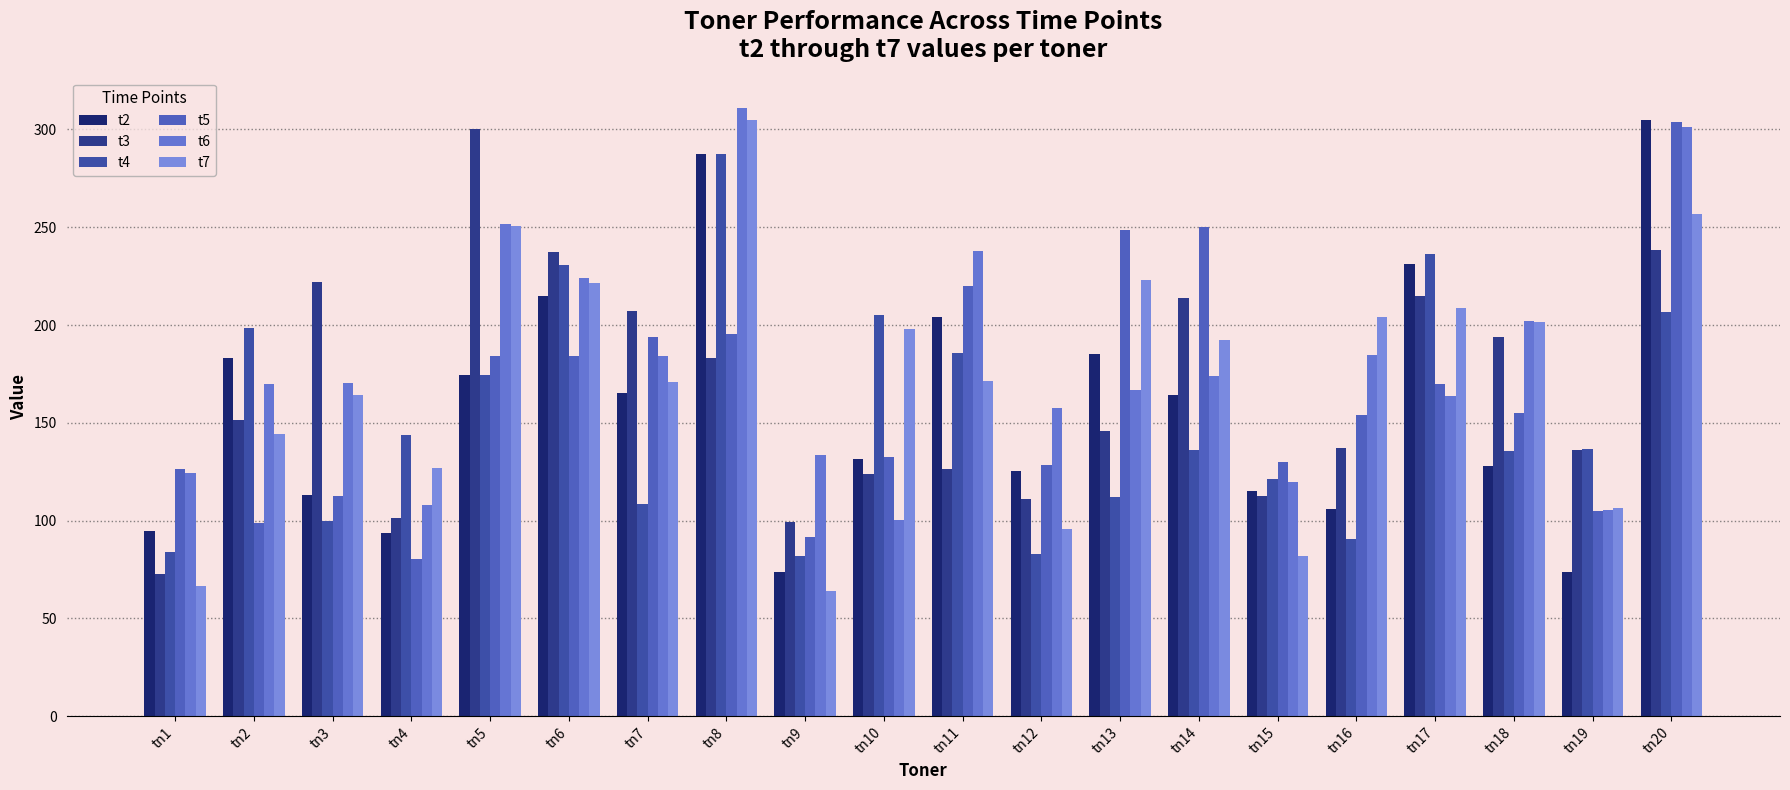

How many data points in t3 are less than 151?

10